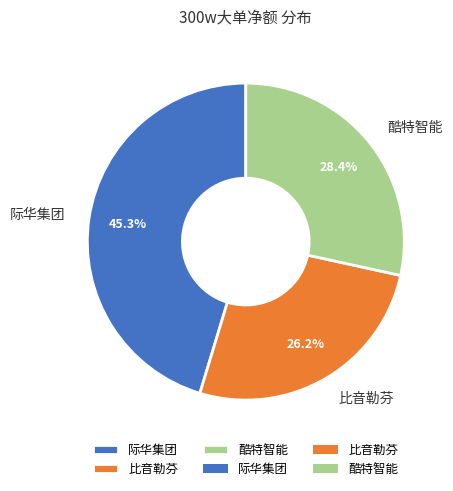

True or false: 比音勒芬 accounts for 26% of the total.

True